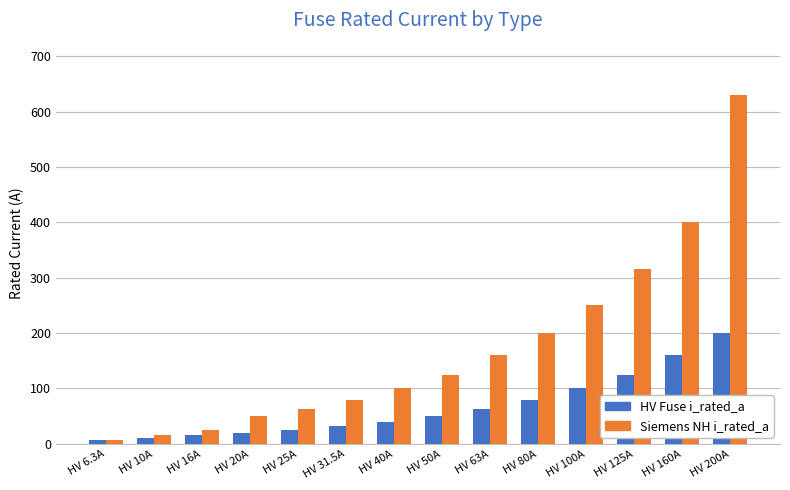

List the series in order of their overall mean, highest first.

Siemens NH i_rated_a, HV Fuse i_rated_a